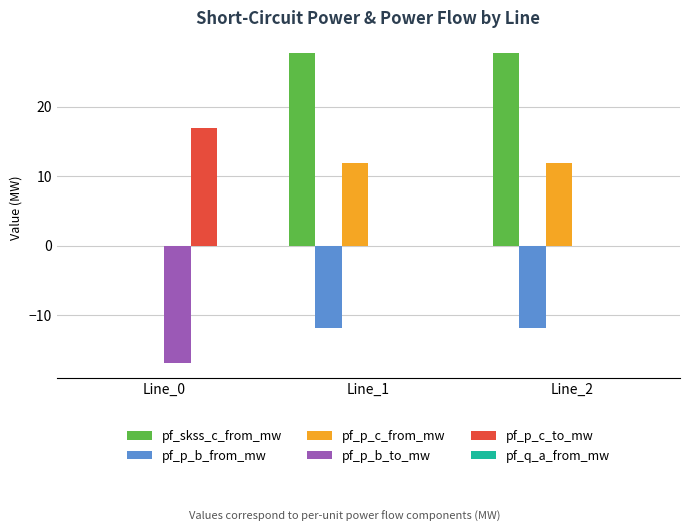

Where does the pf_p_c_from_mw series first go above 11?

Line_1